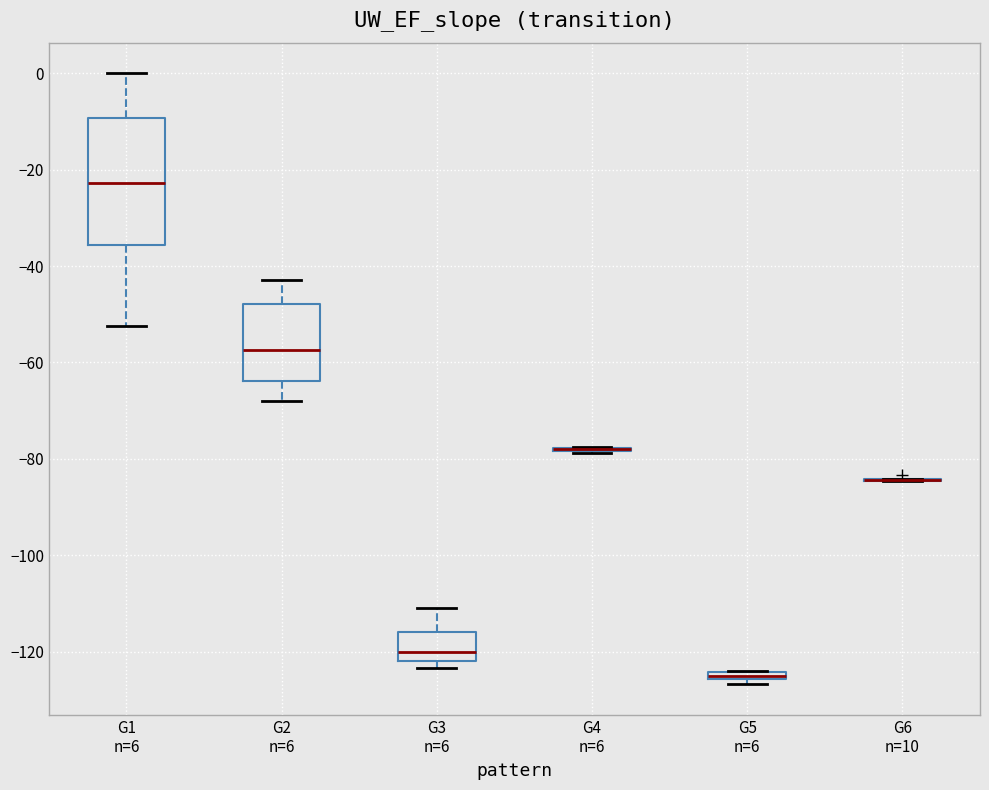

Which box is the tallest, from its lower edge to its upper edge?

G1 n=6